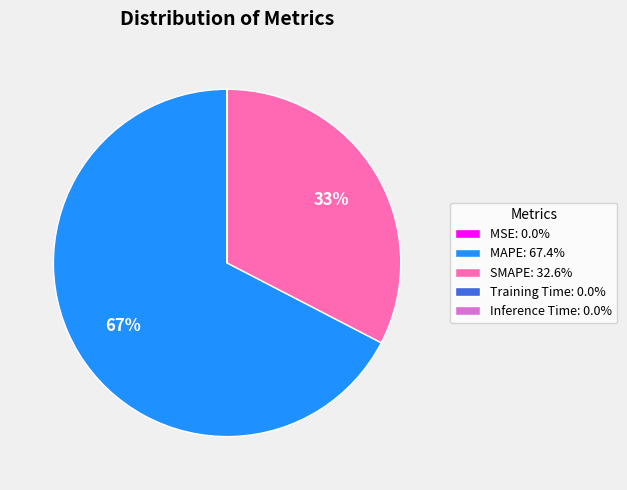

Is MAPE: 67.4% the majority of the pie?

Yes